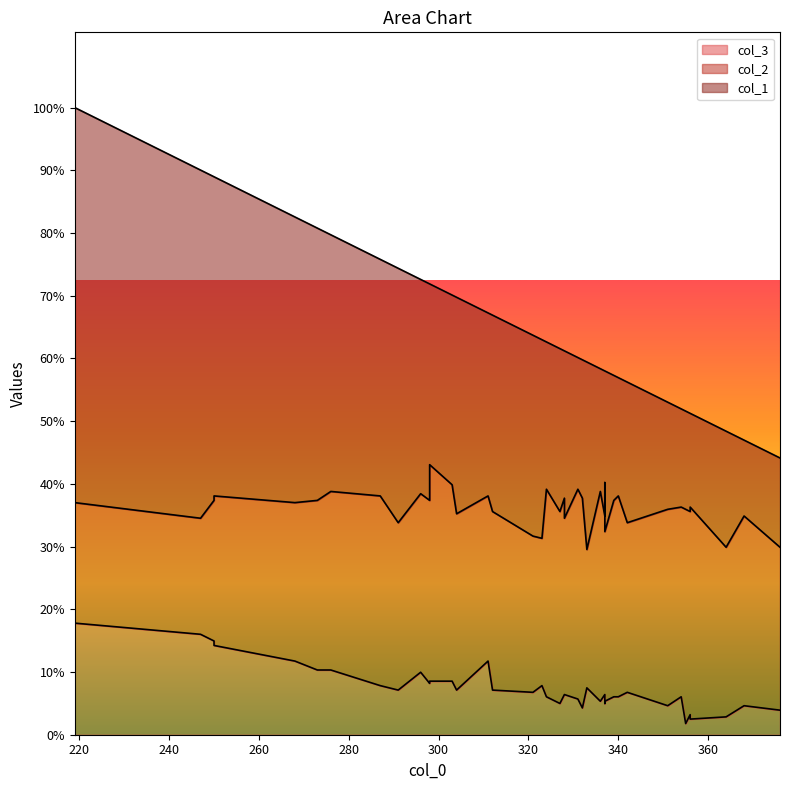

What is the maximum value shown in the chart?

177